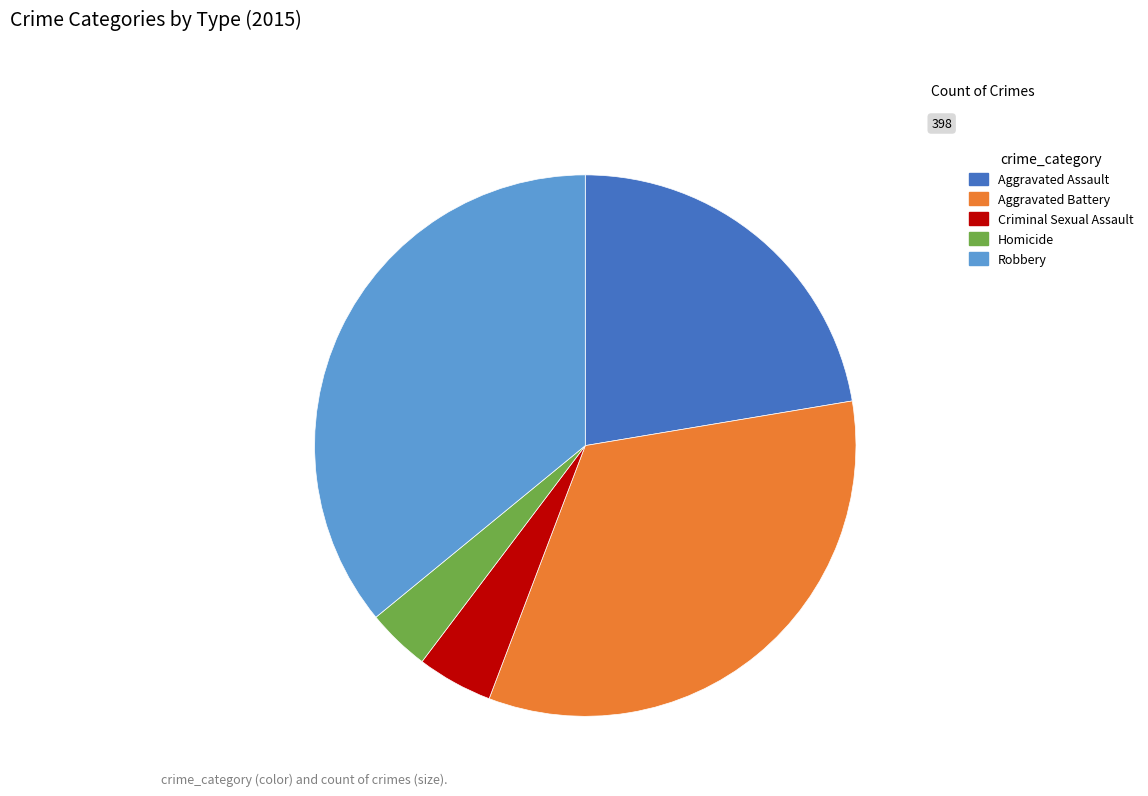

Is the sum of Homicide and Aggravated Assault greater than half?

No